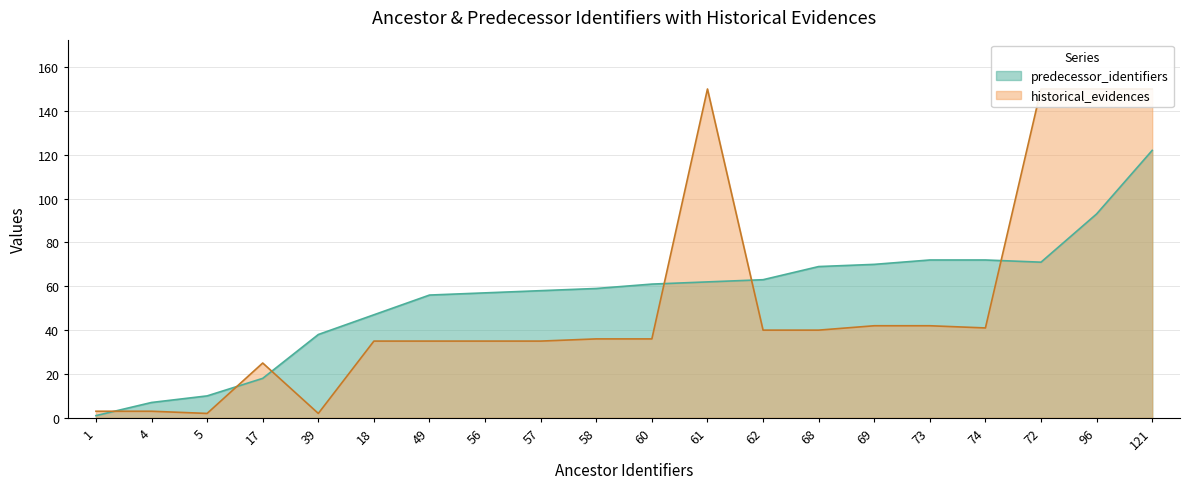

How many points are lower than both their immediate neighbors (excluding endpoints)?

1